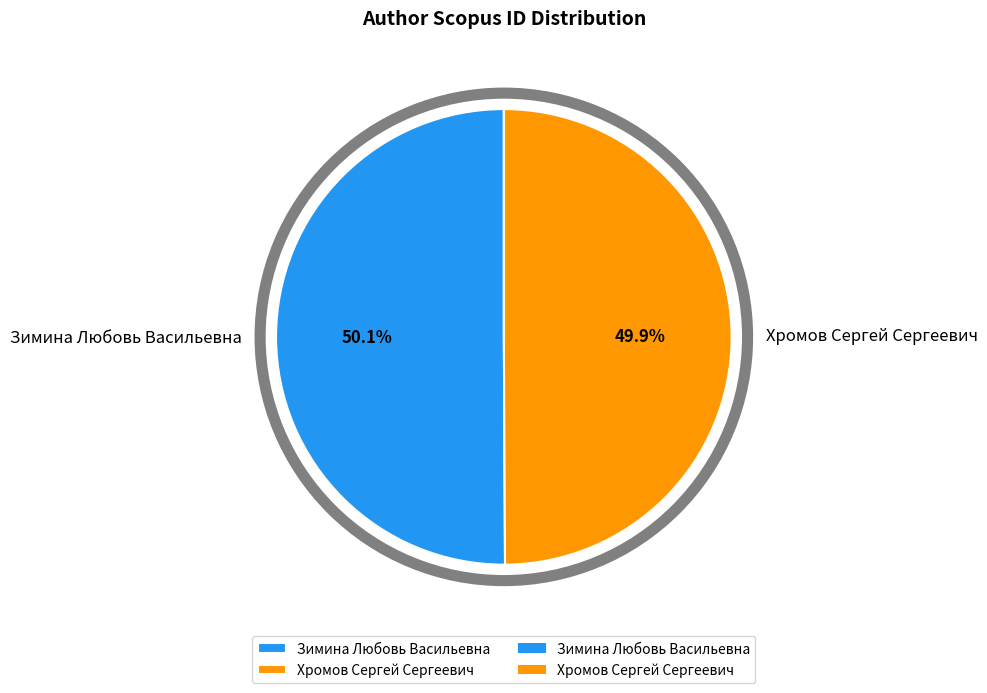

Is there a majority slice in this chart?

Yes